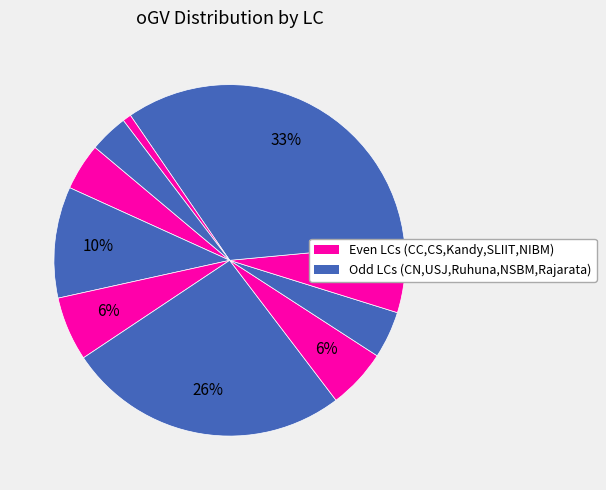

Count the number of slices in the pie.

10